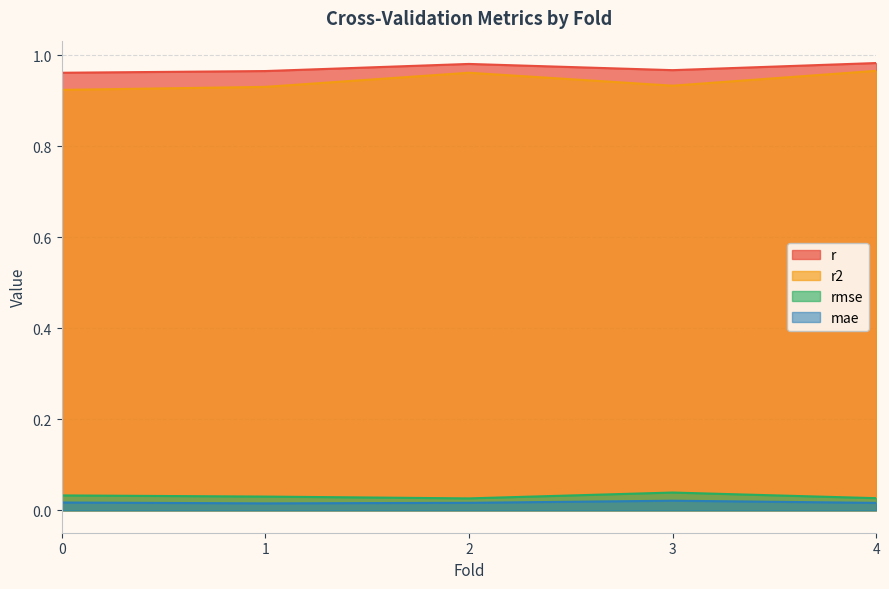

True or false: mae and r2 cross at least once.

False